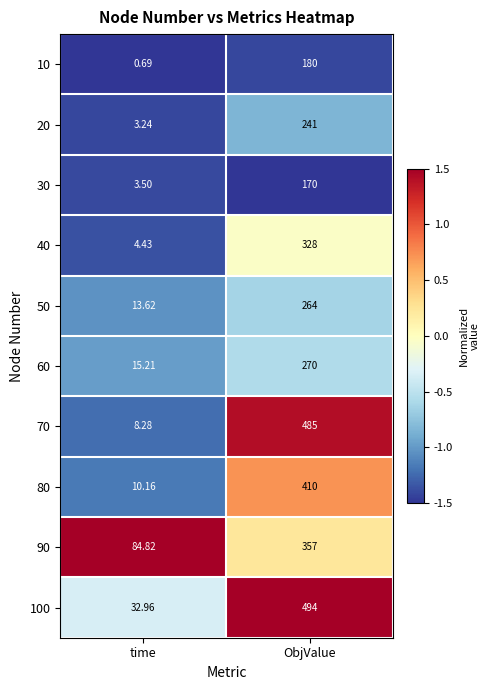

Count the number of data series in this chart.

10